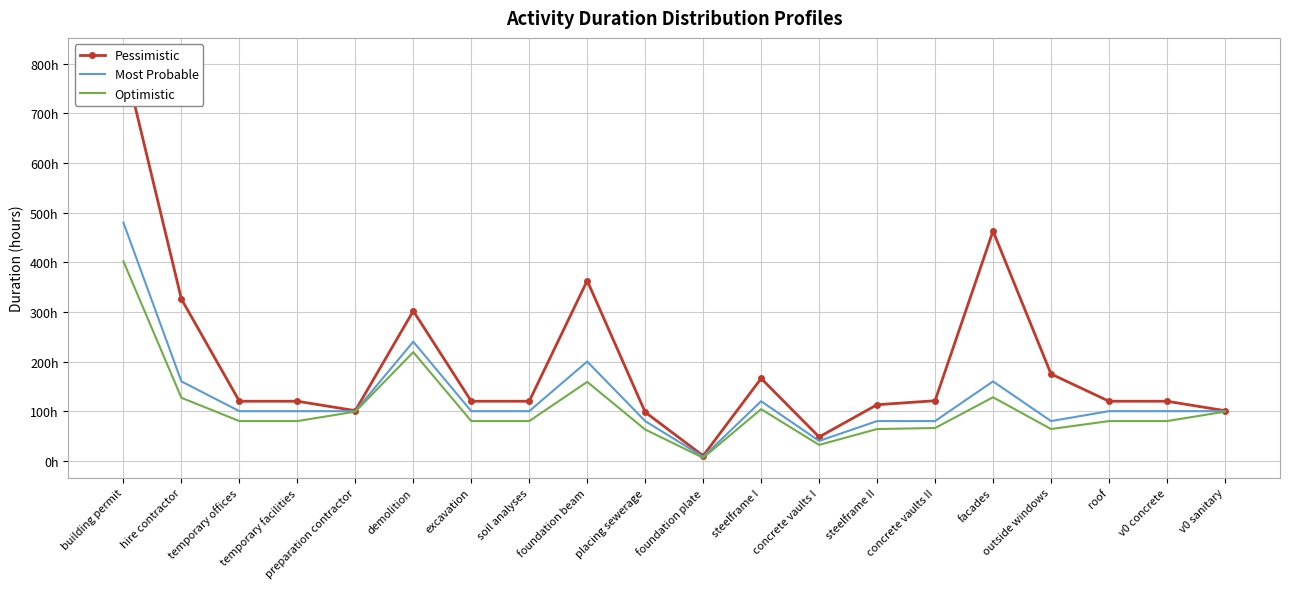

What is the greatest value displayed?

812